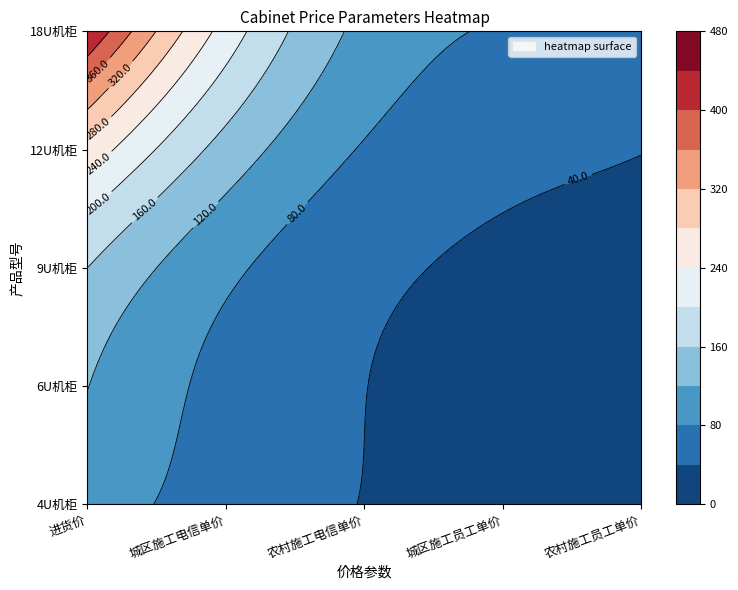

Reading left to right, list all the values displayed in this chart.

4U机柜: 进货价=115.3	城区施工电信单价=40.9	农村施工电信单价=40.9	城区施工员工单价=26.6	农村施工员工单价=26.6
6U机柜: 进货价=144.9	城区施工电信单价=40.9	农村施工电信单价=40.9	城区施工员工单价=26.6	农村施工员工单价=26.6
9U机柜: 进货价=191.8	城区施工电信单价=40.9	农村施工电信单价=40.9	城区施工员工单价=26.6	农村施工员工单价=26.6
12U机柜: 进货价=235.7	城区施工电信单价=81.8	农村施工电信单价=81.8	城区施工员工单价=26.6	农村施工员工单价=26.6
18U机柜: 进货价=691.8	城区施工电信单价=122.7	农村施工电信单价=122.7	城区施工员工单价=79.7	农村施工员工单价=79.7